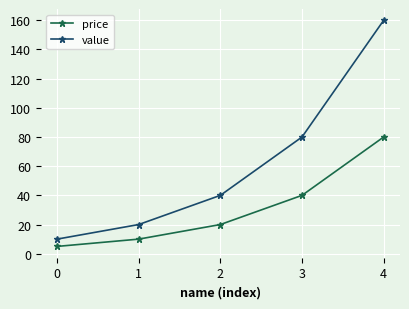

At how many categories does at least one series exceed 108?

1